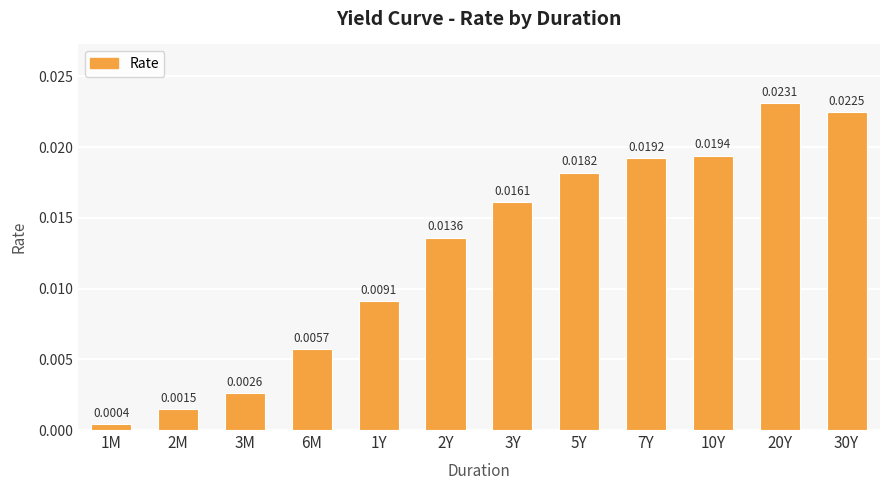

Which has a higher value, 20Y or 10Y?

20Y